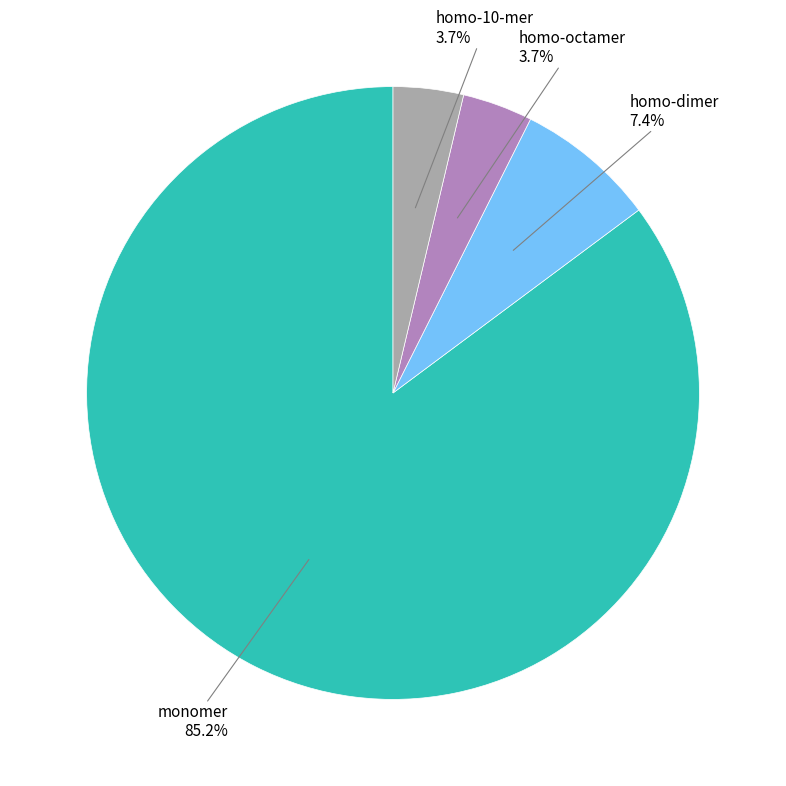

Is there any slice that represents more than half of the pie?

Yes